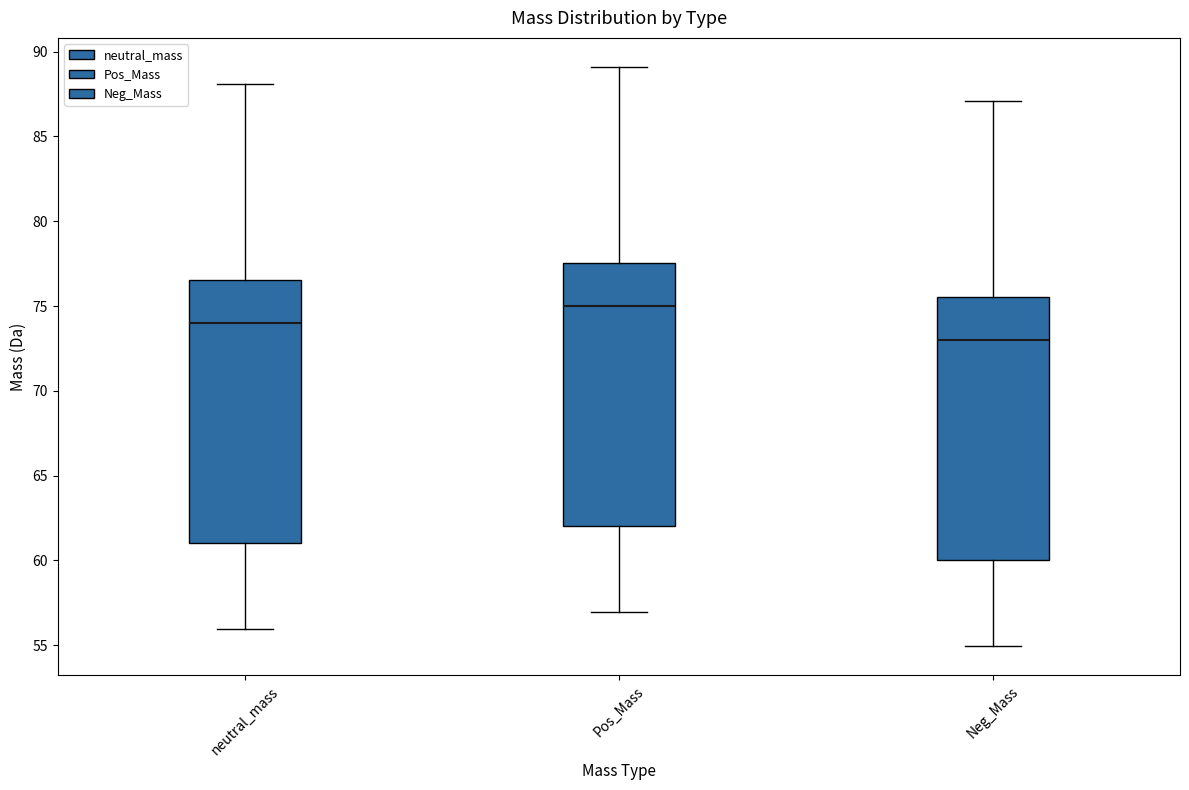

Which box's median line is the lowest?

Neg_Mass